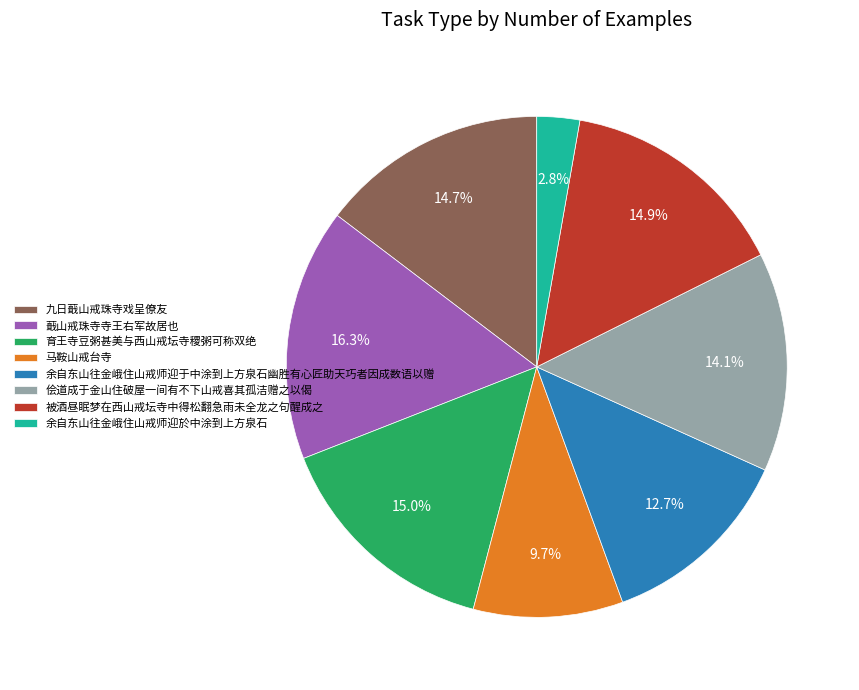

Approximately how many times larger is the value at 马鞍山戒台寺 compared to 被酒昼眠梦在西山戒坛寺中得松翻急雨未全龙之句醒成之?

0.7